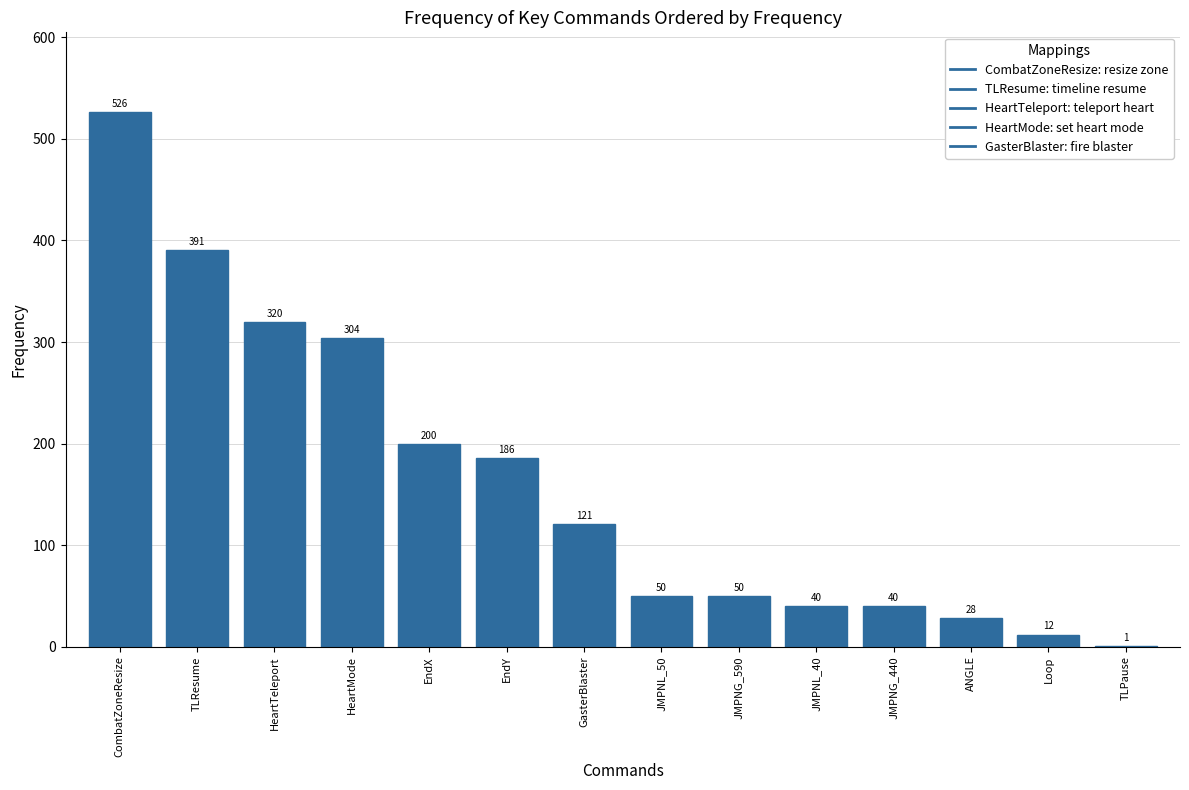

At which label is the value closest to 263?

HeartMode